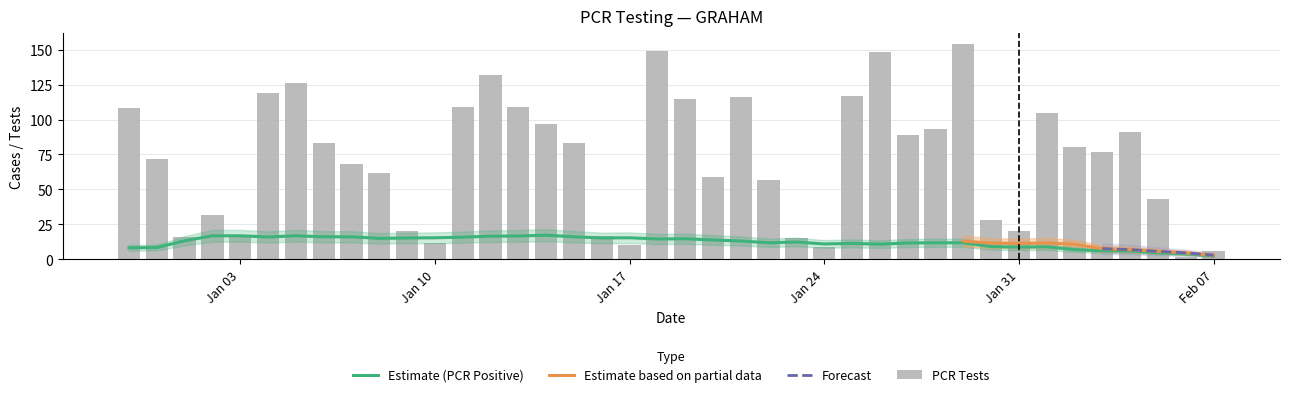

At 2021-01-26, list the series in order from smallest to largest.

pcr_positivity_GRAHAM, pcr_pos_tests_GRAHAM, pcr_tests_GRAHAM